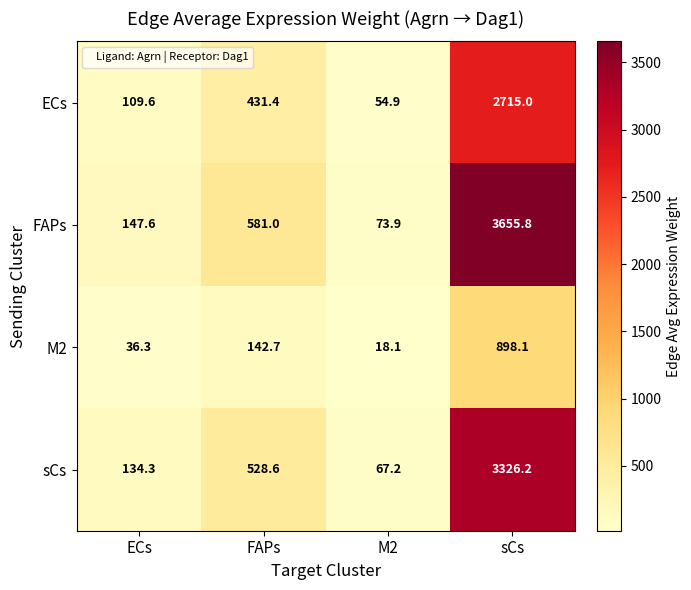

What is the total value across all series at M2?

214.1